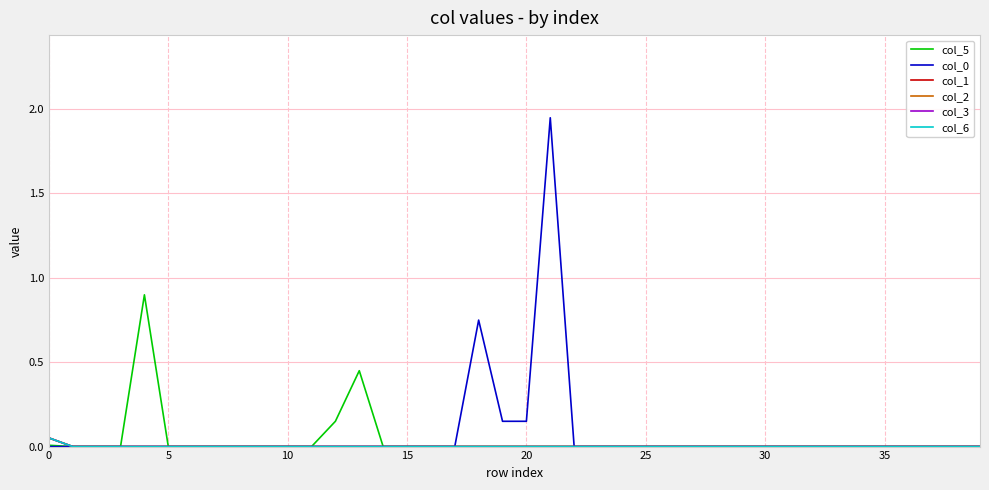

Is this an area chart (filled region under the line)?

No